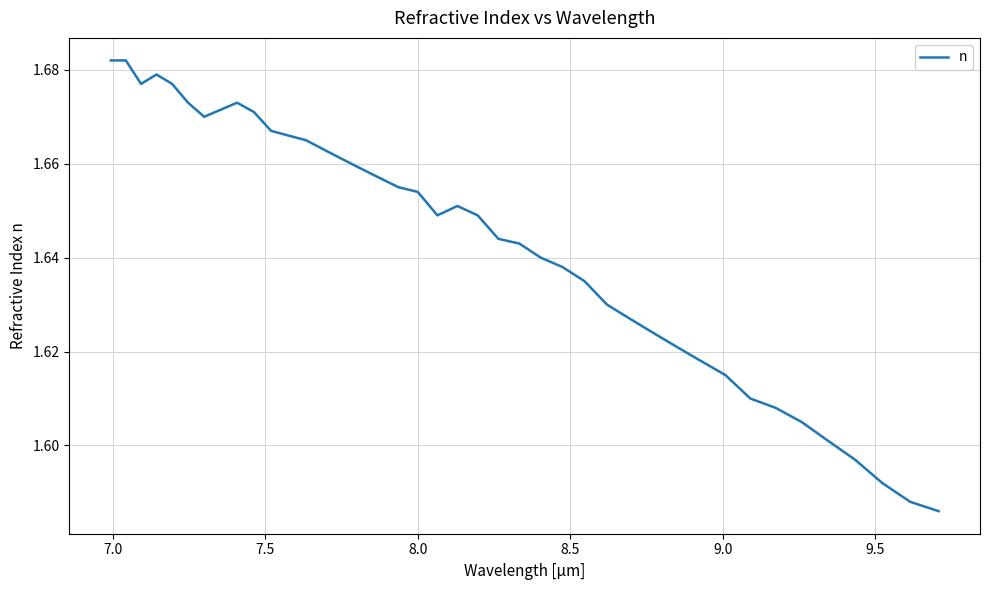

Does the chart have visible grid lines?

Yes